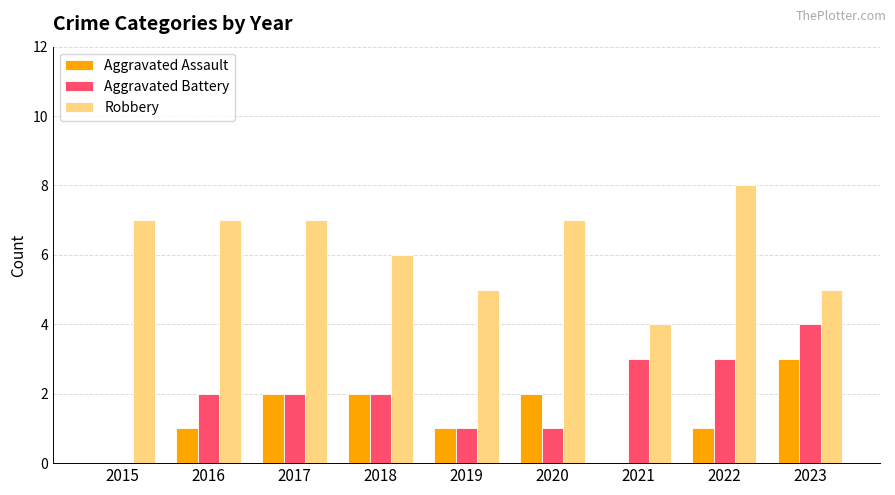

Reading left to right, extract all data points from this chart.

Aggravated Assault: 2015=0	2016=1	2017=2	2018=2	2019=1	2020=2	2021=0	2022=1	2023=3
Aggravated Battery: 2015=0	2016=2	2017=2	2018=2	2019=1	2020=1	2021=3	2022=3	2023=4
Robbery: 2015=7	2016=7	2017=7	2018=6	2019=5	2020=7	2021=4	2022=8	2023=5